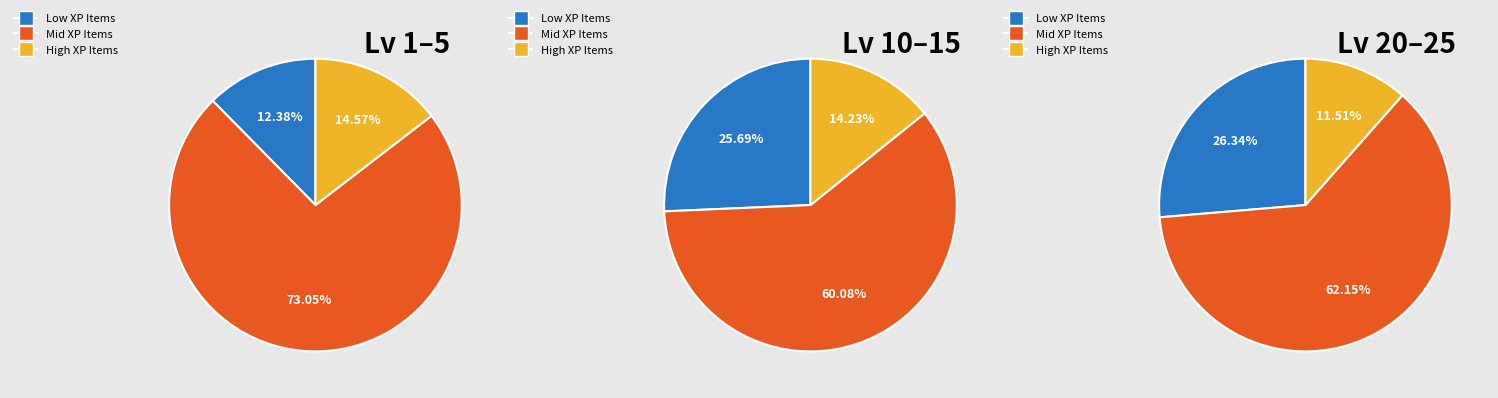

Is the sum of Level 20 and 5 greater than half?

No